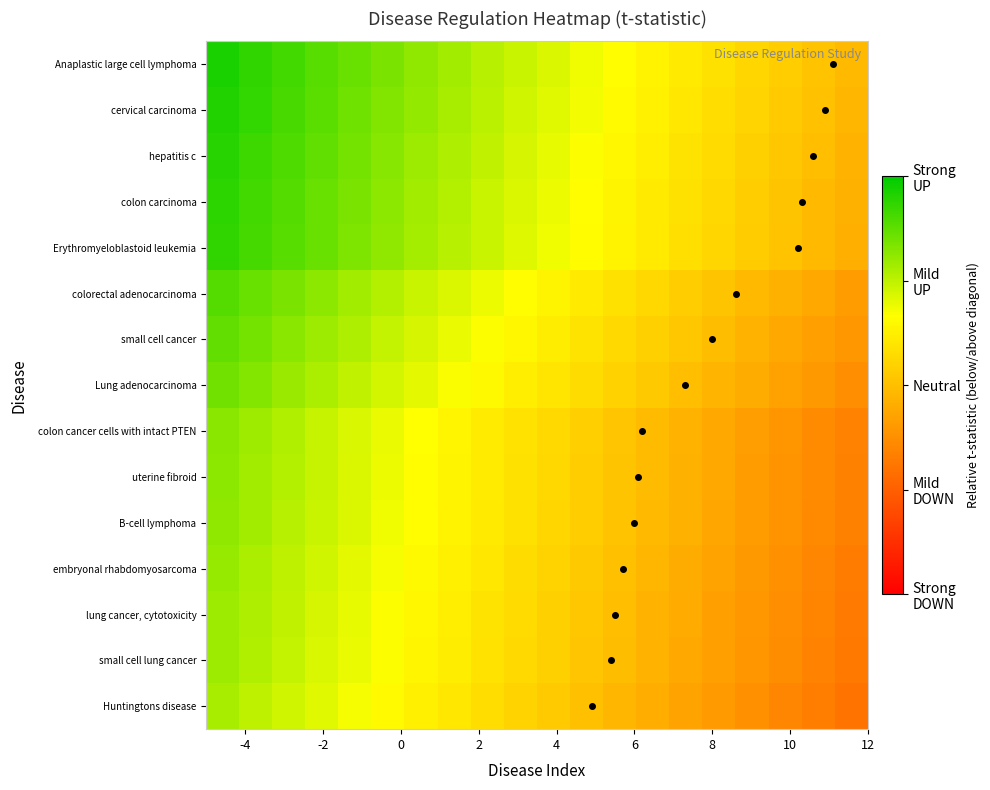

Count the number of data series in this chart.

15